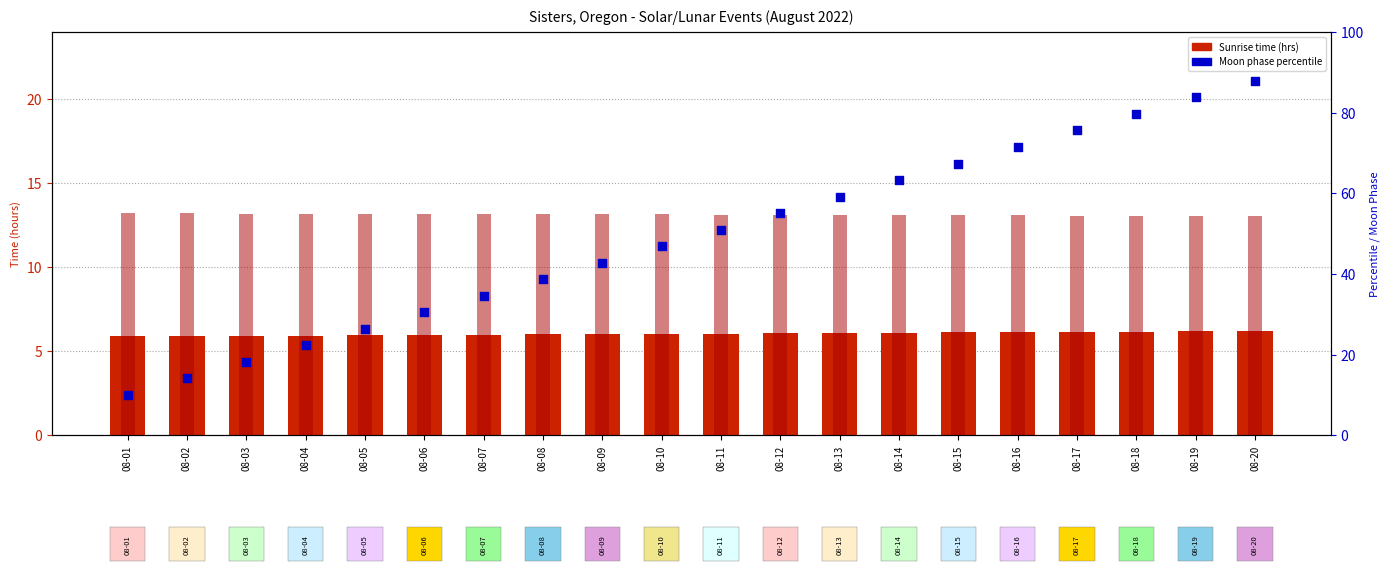

Which series has the largest total across all categories?

Moon Phase percentile